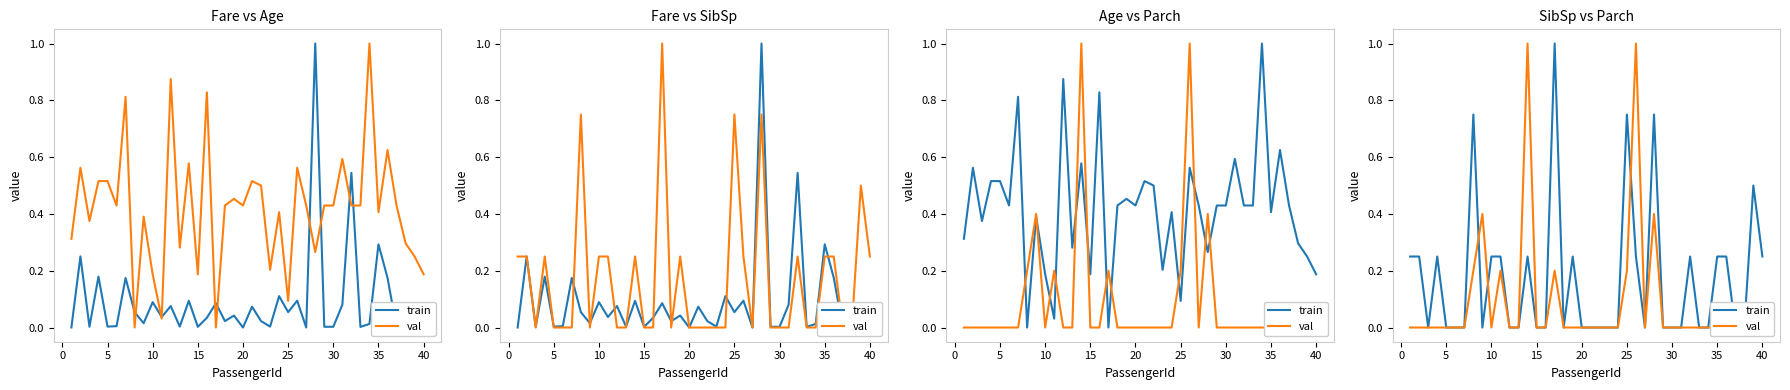

Which series has the widest spread of values?

train